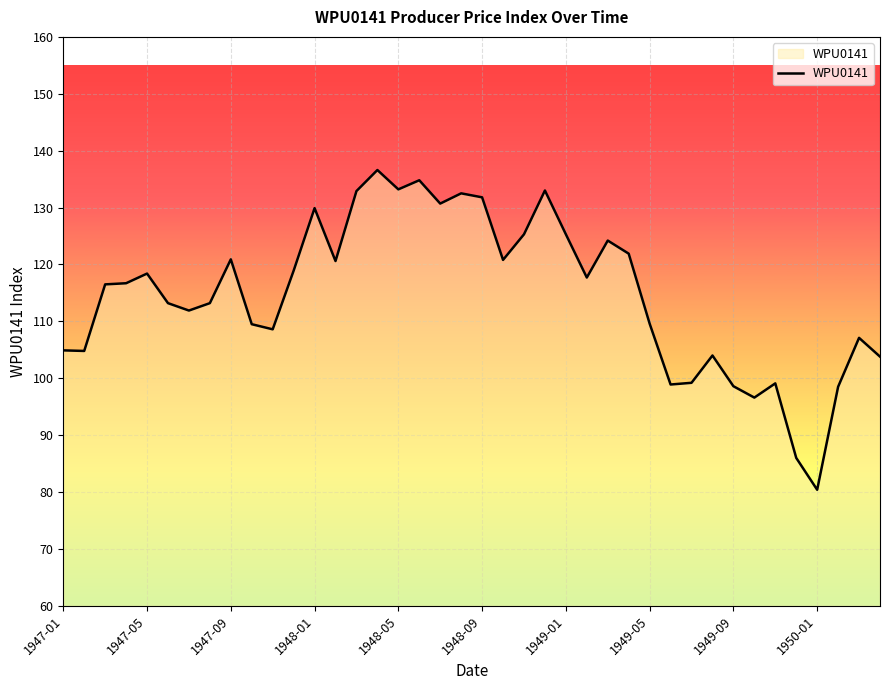

What is the maximum value shown in the chart?

136.6